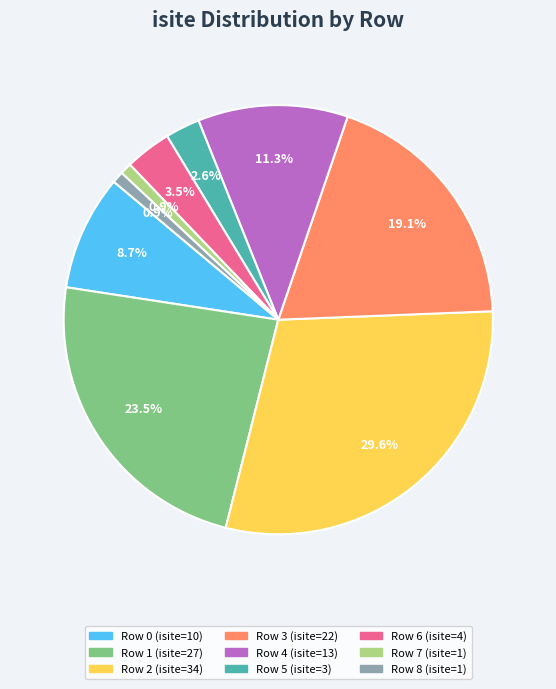

Which has a higher value, Row 0 or Row 6?

Row 0